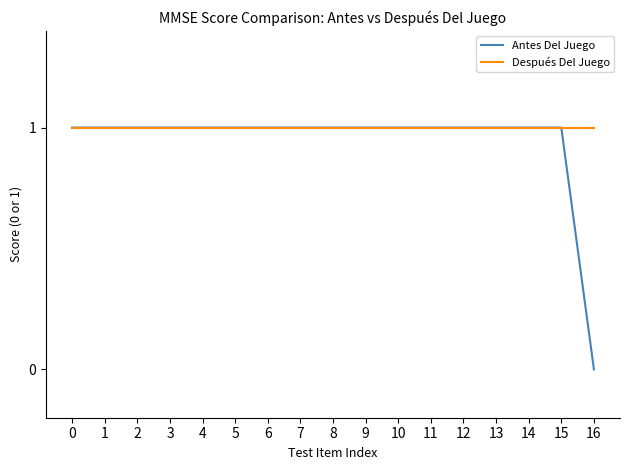

Reading left to right, list all the values displayed in this chart.

Antes Del Juego: 1	1	1	1	1	1	1	1	1	1	1	1	1	1	1	1	0
Después Del Juego: 1	1	1	1	1	1	1	1	1	1	1	1	1	1	1	1	1